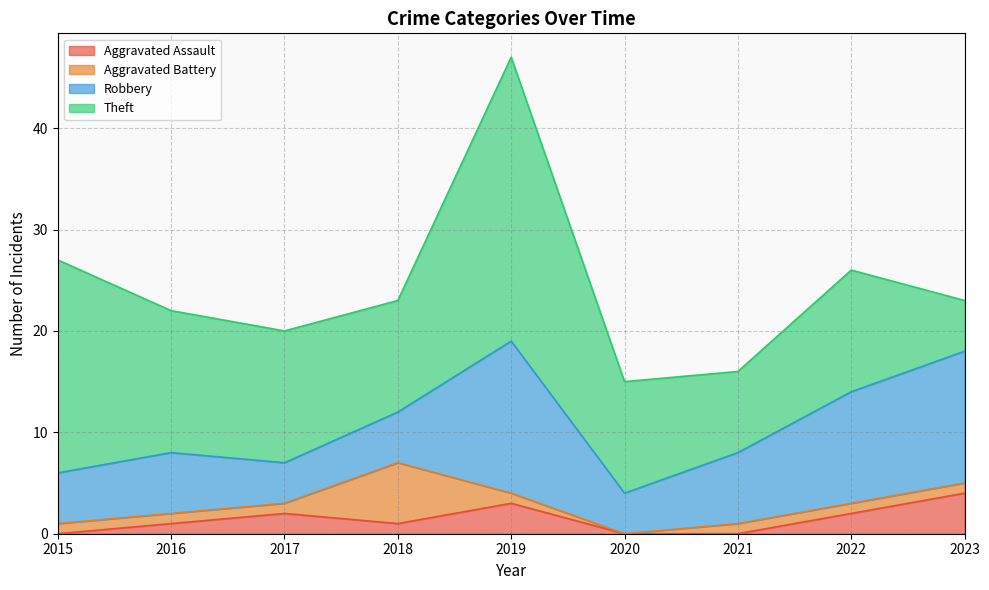

What is the sum of all Aggravated Assault values?

13